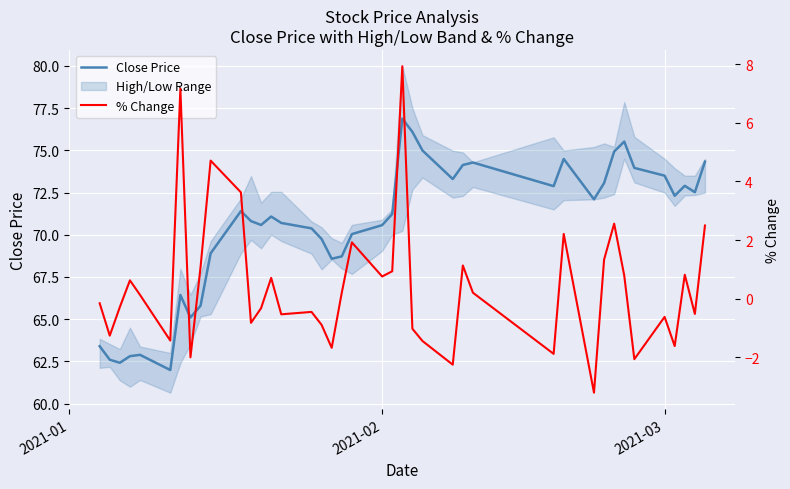

How many interior local peaks does the Close Price series have?

9